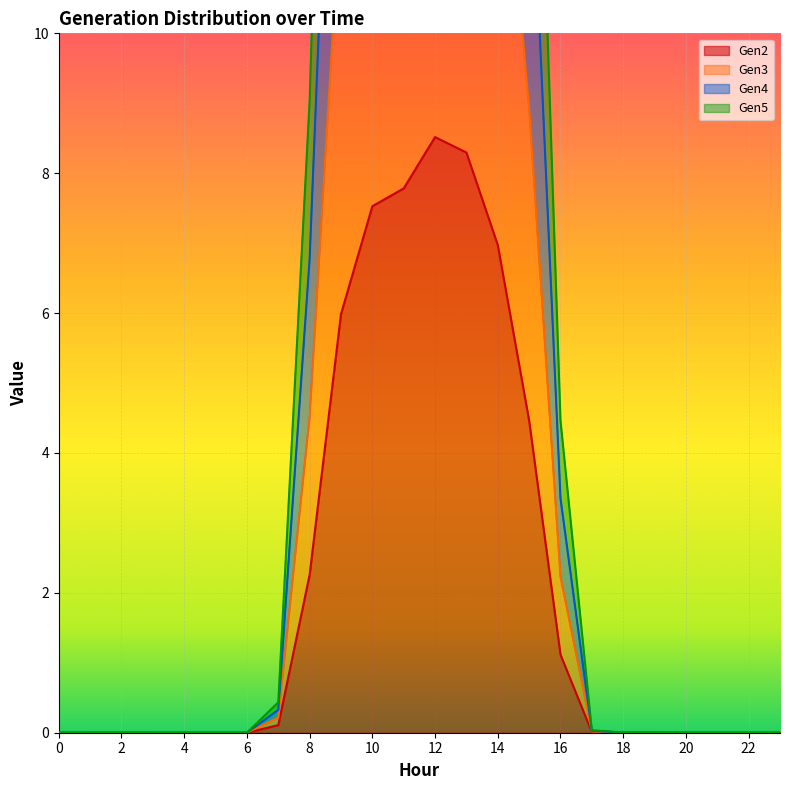

The Gen3 series shows 21.2 at 9. True or false?

False